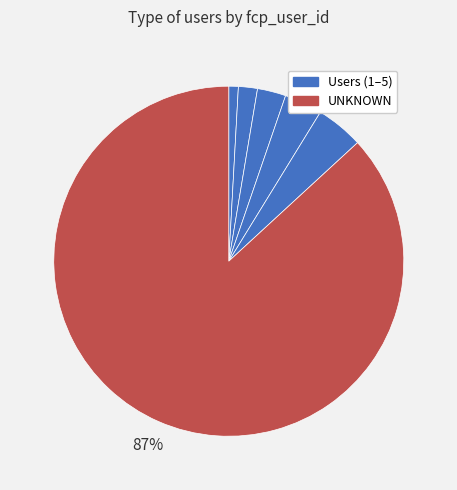

Which slice represents more than half of the pie?

UNKNOWN